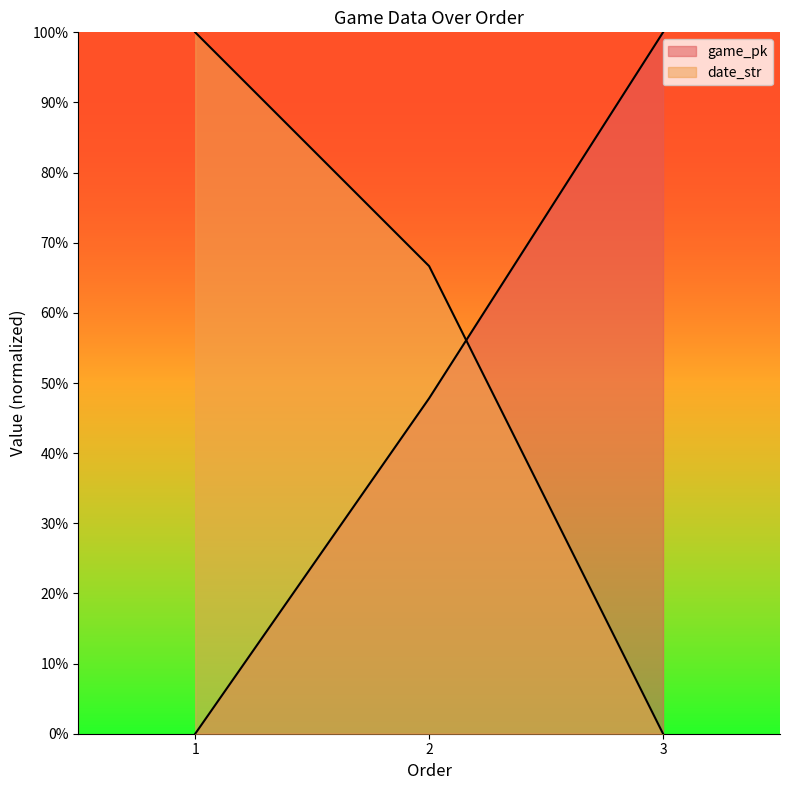

At which label does game_pk first exceed 47?

2